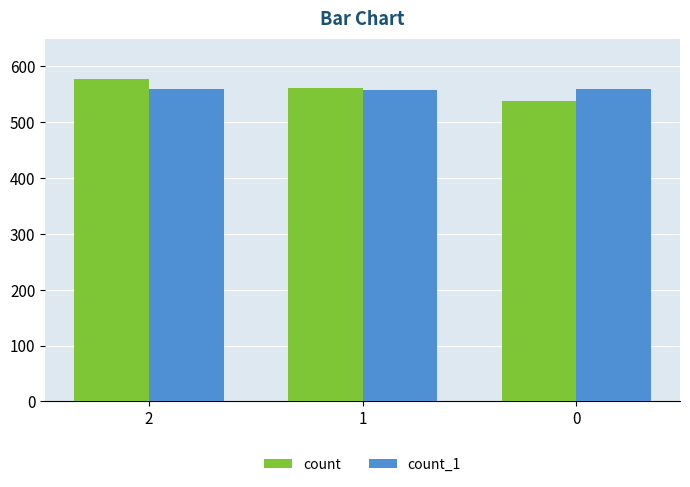

What is the total value across all series at 2?

1136